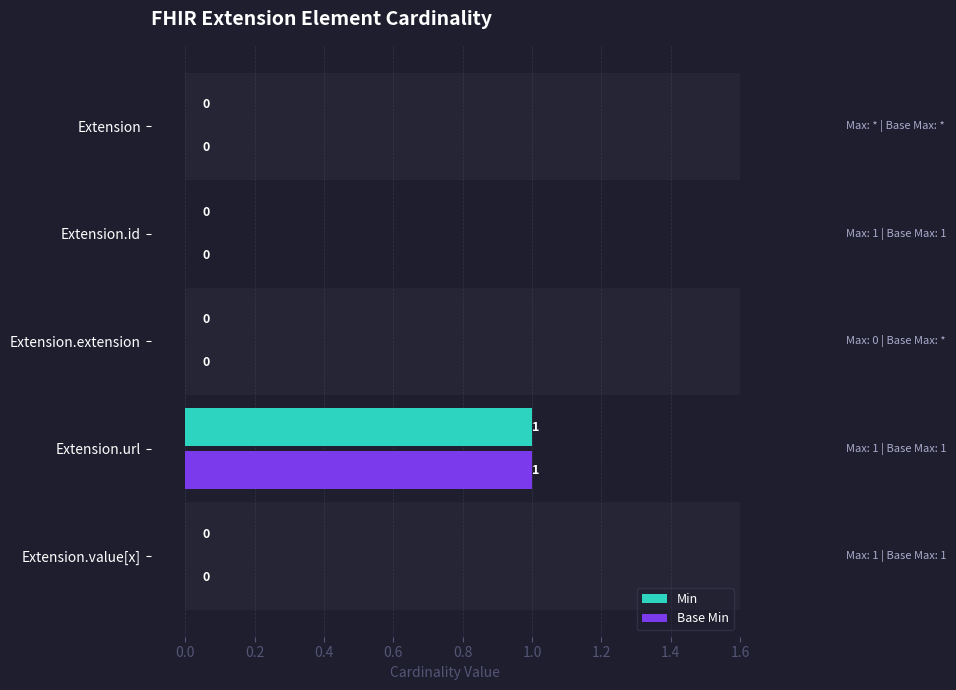

Is the value of Min at Extension.extension greater than the value of Base Min at Extension.url?

No